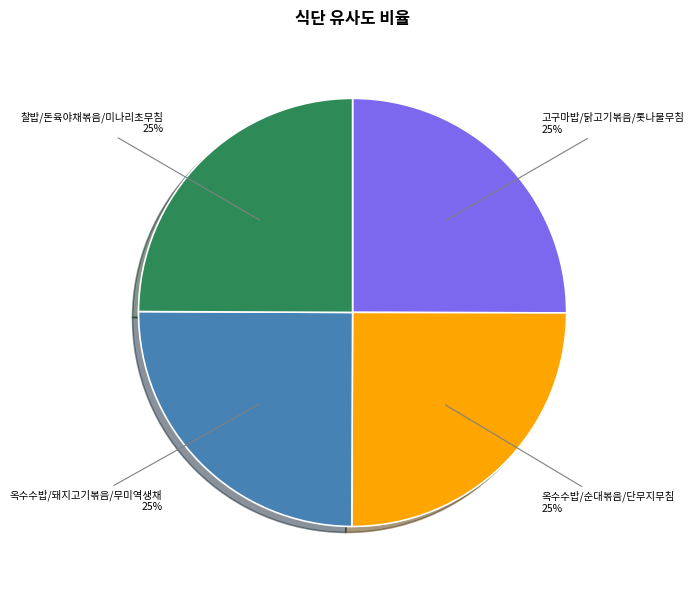

Is it true that 고구마밥/닭고기볶음/톳나물무침 is 16% of the pie?

False